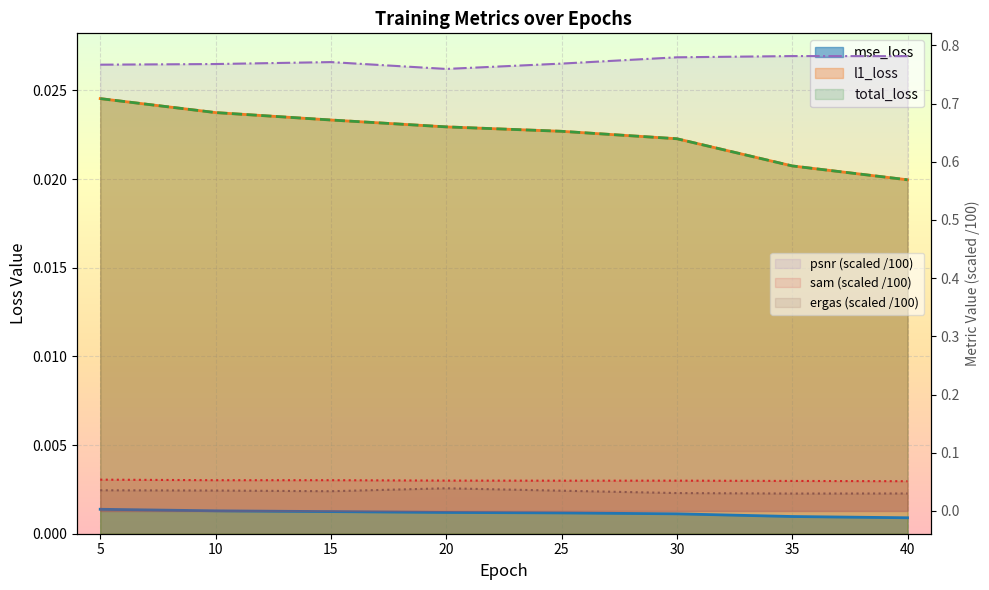

How many total_loss values are between 0 and 1?

8